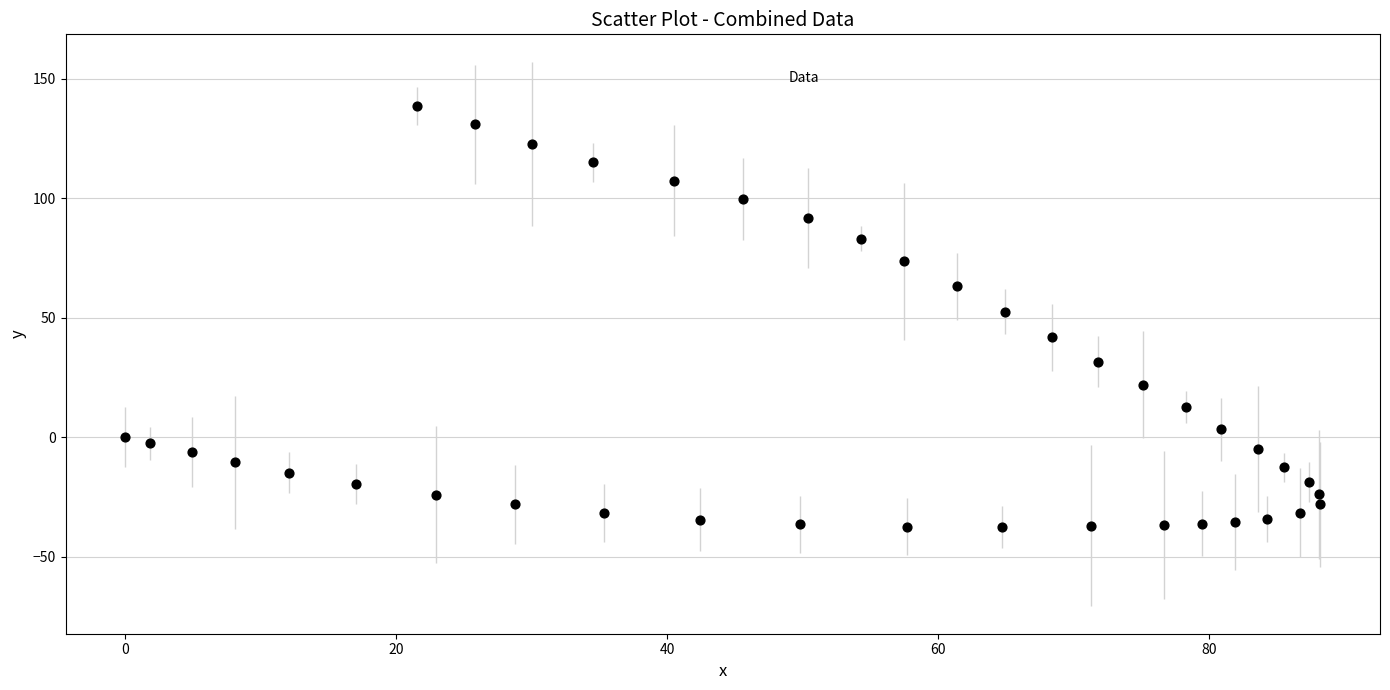

How many points are shown in the scatter plot?

40